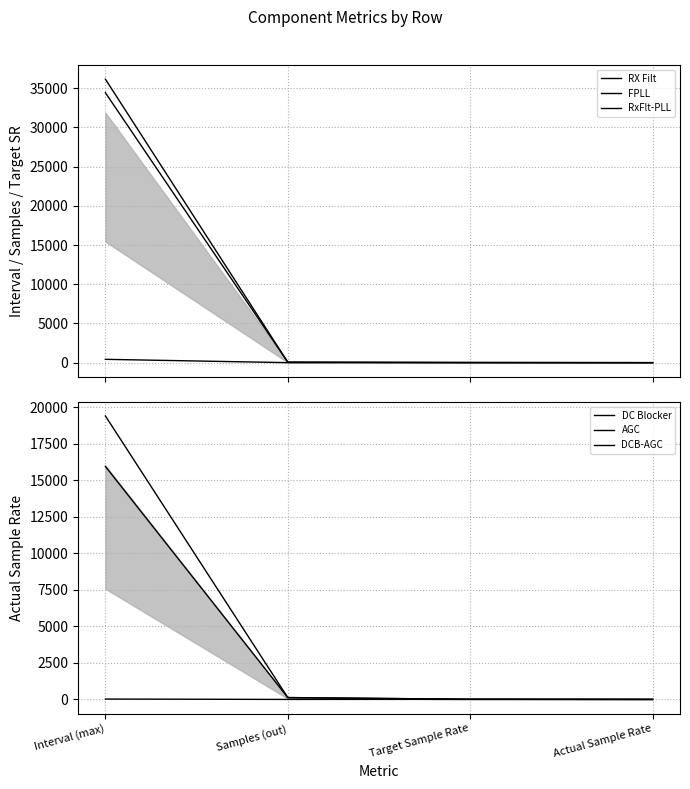

Which series has the widest spread of values?

RxFlt-PLL